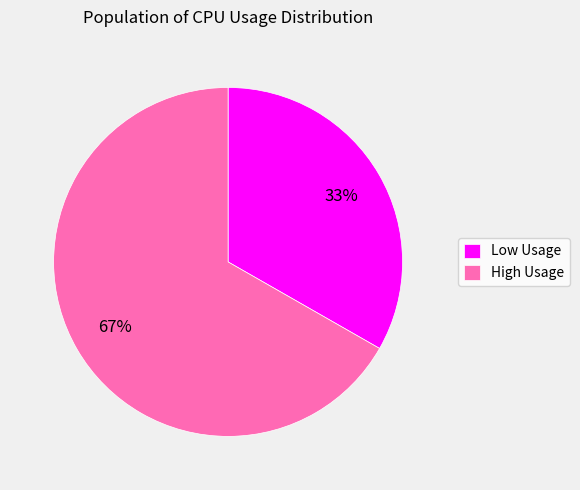

Approximately how many times larger is the value at Low Usage compared to High Usage?

0.5